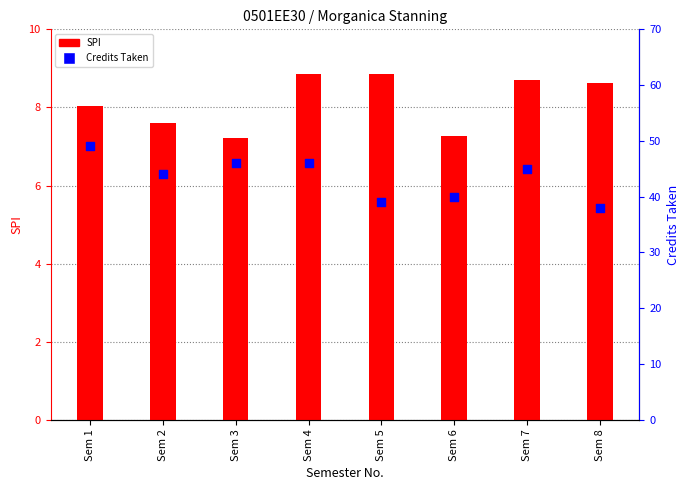

What is the total value across all series at Sem 1?

57.0